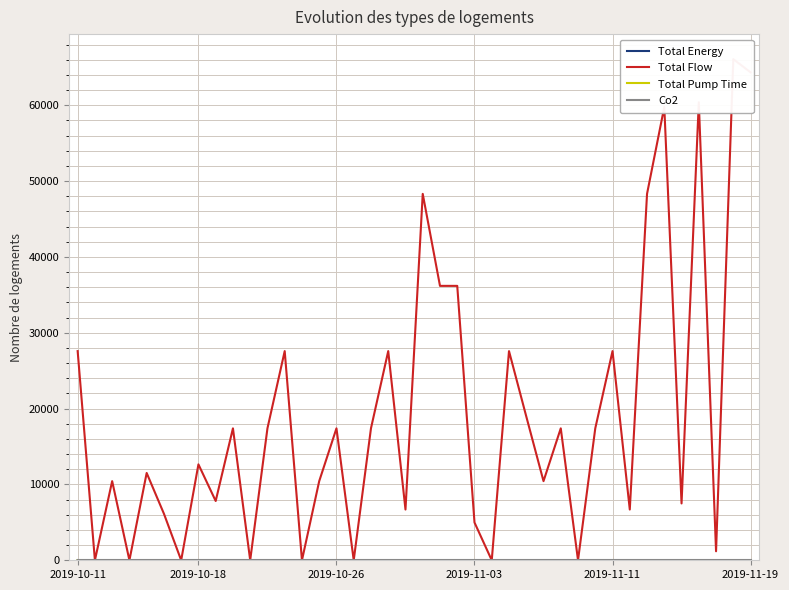

Reading right to left, transcribe all the data shown in this chart.

Total Energy: 20.8	21.4	0.4	19.5	2.4	19.3	15.6	2.2	8.9	5.6	0.0	5.6	3.4	6.1	8.9	0.0	1.6	11.7	11.7	15.6	2.2	8.9	5.6	0.0	5.6	3.4	0.0	8.9	5.6	0.0	5.6	2.5	4.1	0.0	2.0	3.7	0.0	3.4	0.0	8.9
Total Flow: 64336.5	66070.3	1187.7	60386.8	7493.7	59770.4	48309.5	6690.8	27578.1	17396.0	0.0	17396.0	10434.8	18971.4	27578.1	0.0	4981.9	36179.5	36179.5	48309.5	6690.8	27578.1	17396.0	0.0	17396.0	10434.8	0.0	27578.1	17396.0	0.0	17396.0	7814.8	12646.7	0.0	6137.1	11511.7	0.0	10434.8	0.0	27578.1
Total Pump Time: 8.6	8.1	2.2	8.1	5.8	7.9	8.1	5.8	6.1	5.8	0.0	5.8	4.9	8.3	6.1	0.0	3.8	6.8	6.8	8.1	5.8	6.1	5.8	0.0	5.8	4.9	0.0	6.1	5.8	0.0	5.8	4.0	5.0	0.0	3.8	6.8	0.0	4.9	0.0	6.1
Co2: 0.0	0.0	0.0	0.0	0.0	0.0	0.0	0.0	0.0	0.0	0.0	0.0	0.0	0.0	0.0	0.0	0.0	0.0	0.0	0.0	0.0	0.0	0.0	0.0	0.0	0.0	0.0	0.0	0.0	0.0	0.0	0.0	0.0	0.0	0.0	0.0	0.0	0.0	0.0	0.0